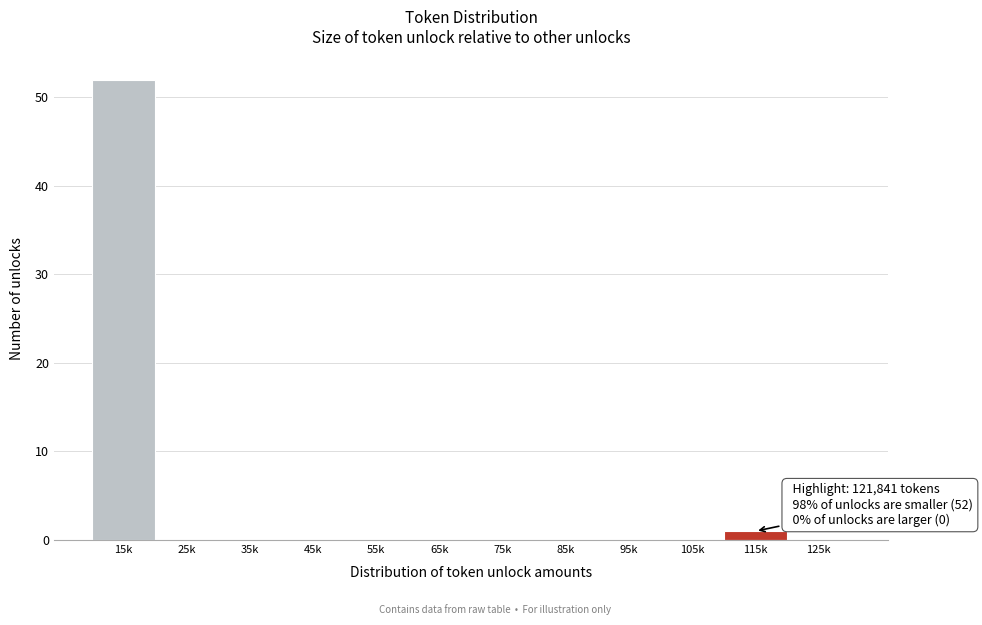

Reading right to left, list all the values displayed in this chart.

125k=0	115k=1	105k=0	95k=0	85k=0	75k=0	65k=0	55k=0	45k=0	35k=0	25k=0	15k=52